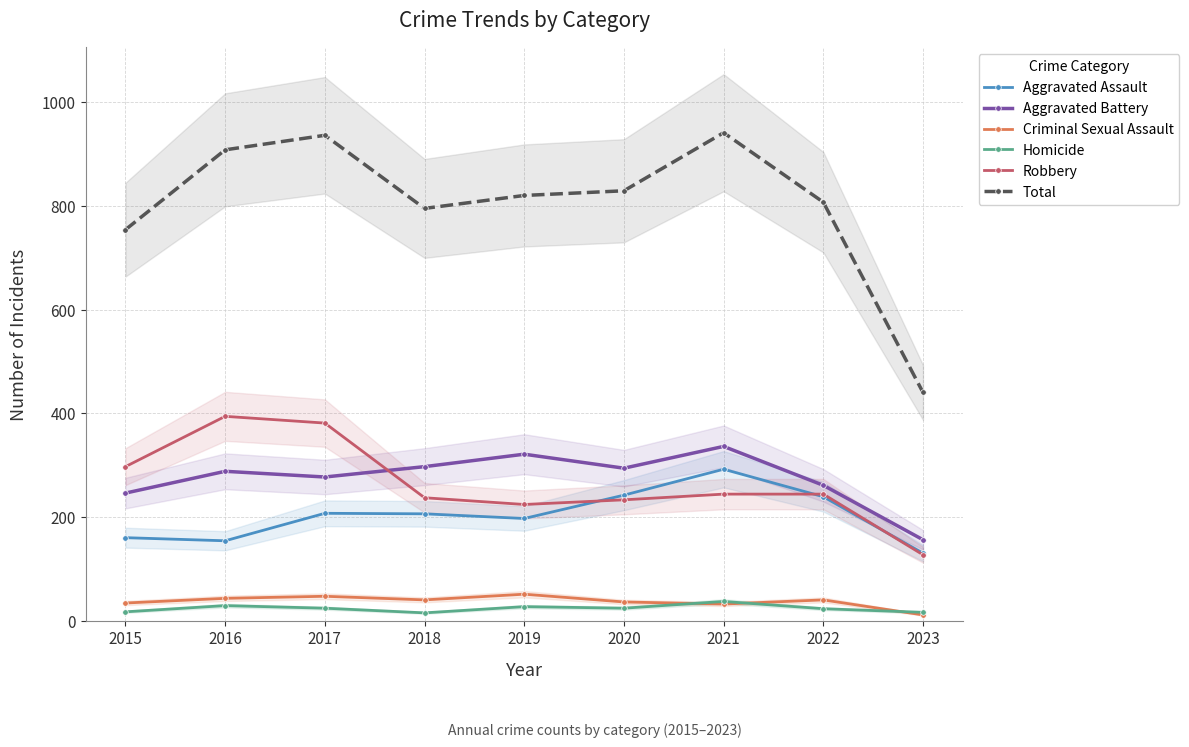

At which category does the chart reach its peak across all series?

2021